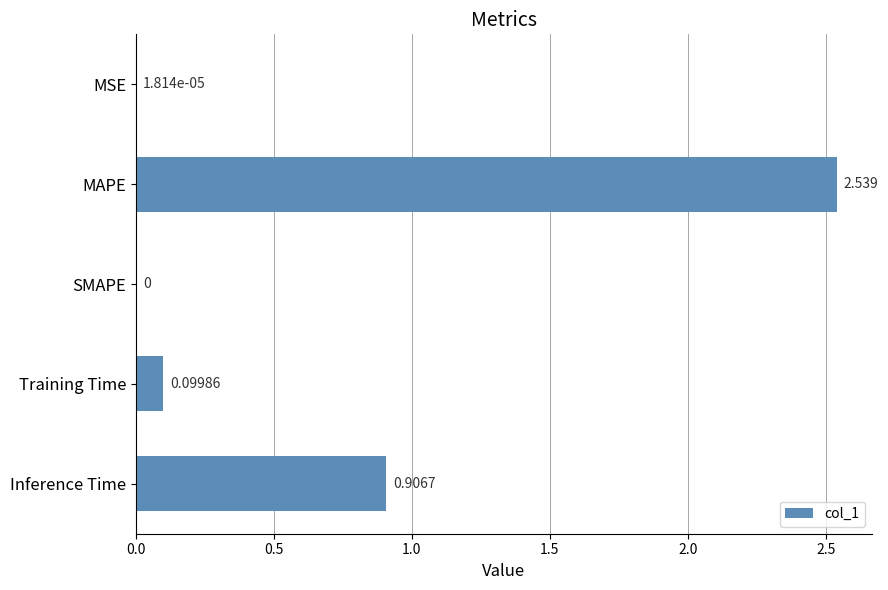

Which has a higher value, Training Time or MAPE?

MAPE